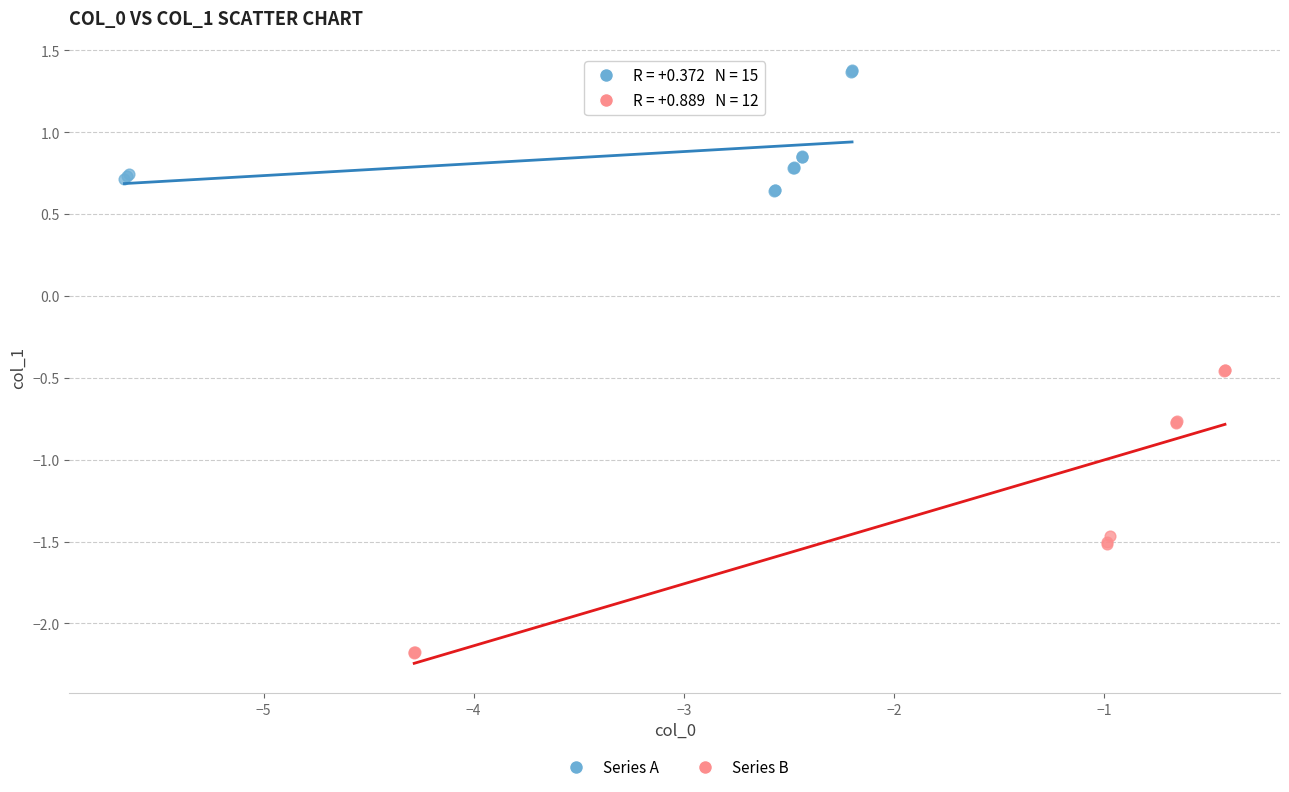

Which series has the largest Y range (max minus min)?

Series B